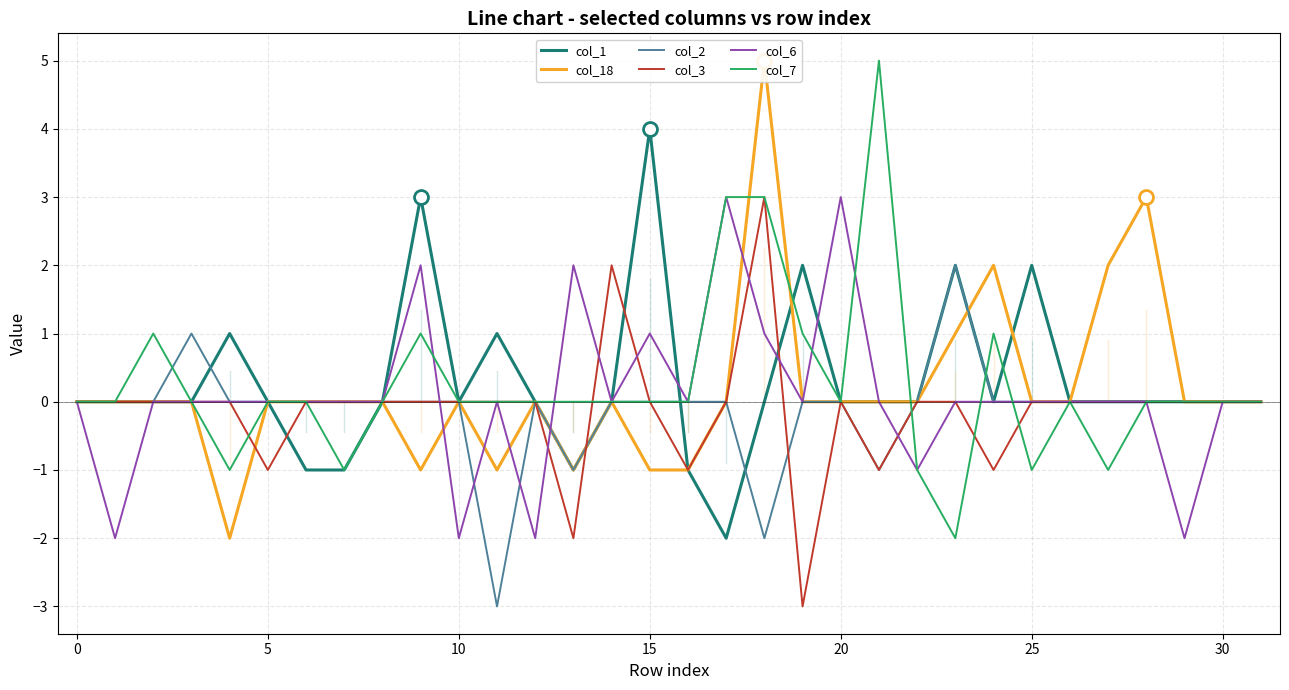

How many positive values does the col_7 series have?

7